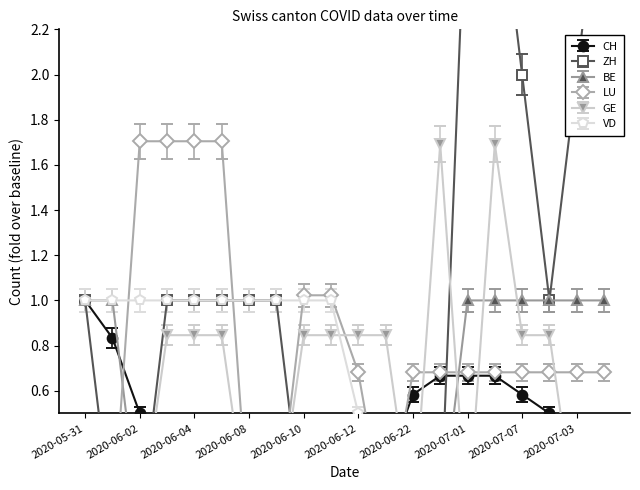

In GE, how many points are higher than both neighbors (excluding endpoints)?

2